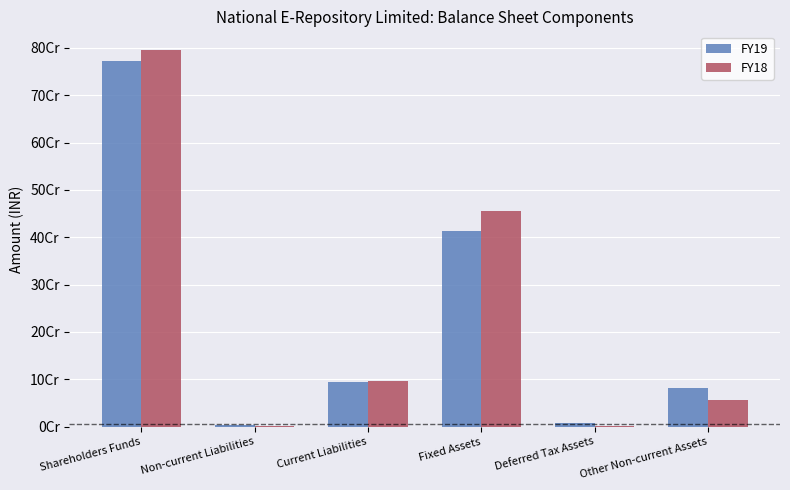

What are all the series names shown in the legend?

FY19, FY18